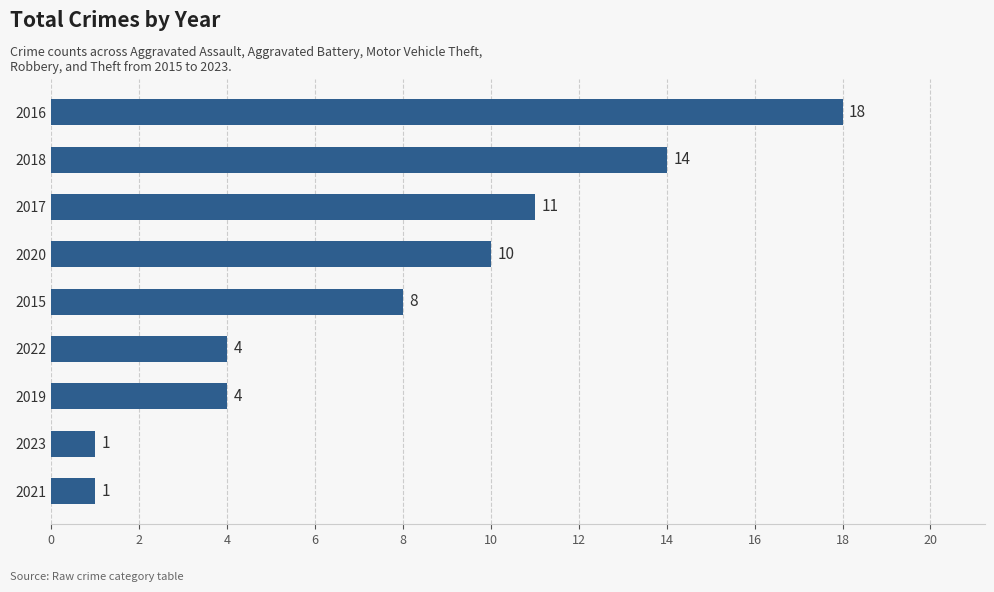

Reading bottom to top, what are all the values shown in this chart?

2021=1	2023=1	2019=4	2022=4	2015=8	2020=10	2017=11	2018=14	2016=18